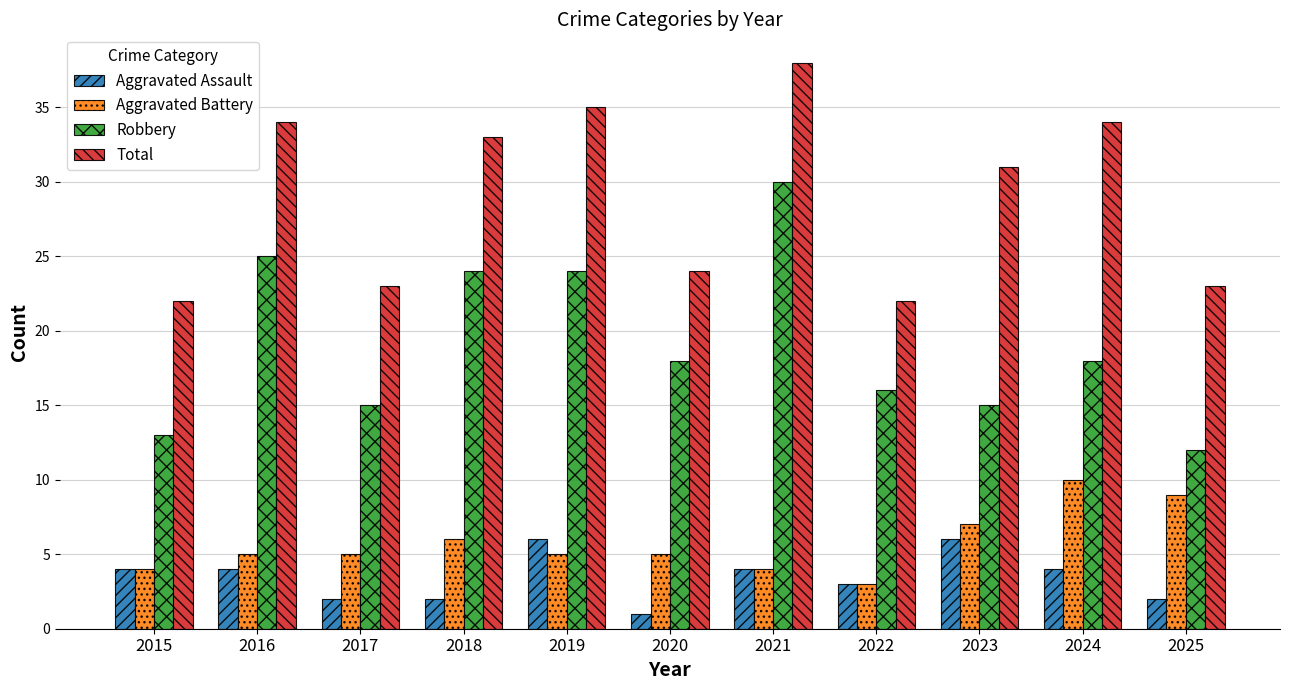

What is the minimum value for Aggravated Battery?

3